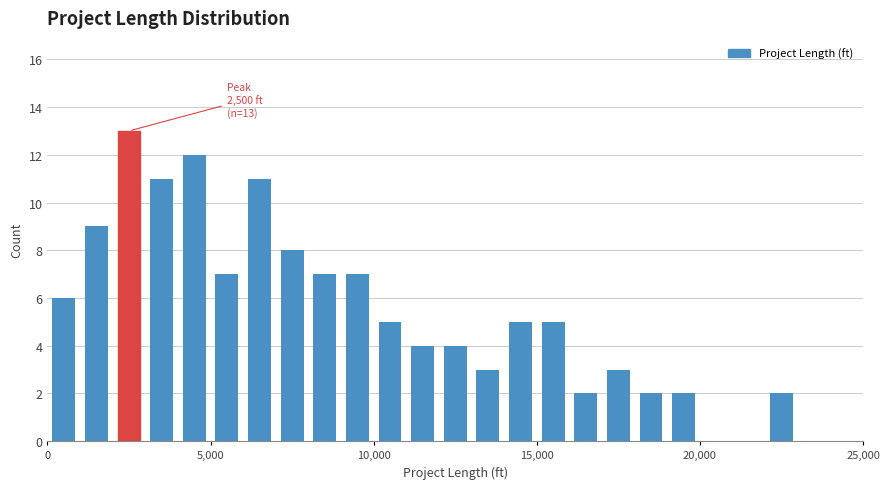

Around what value on the x-axis is the tallest bar? Give the approximate position of its centre, as read against the axis.

2500